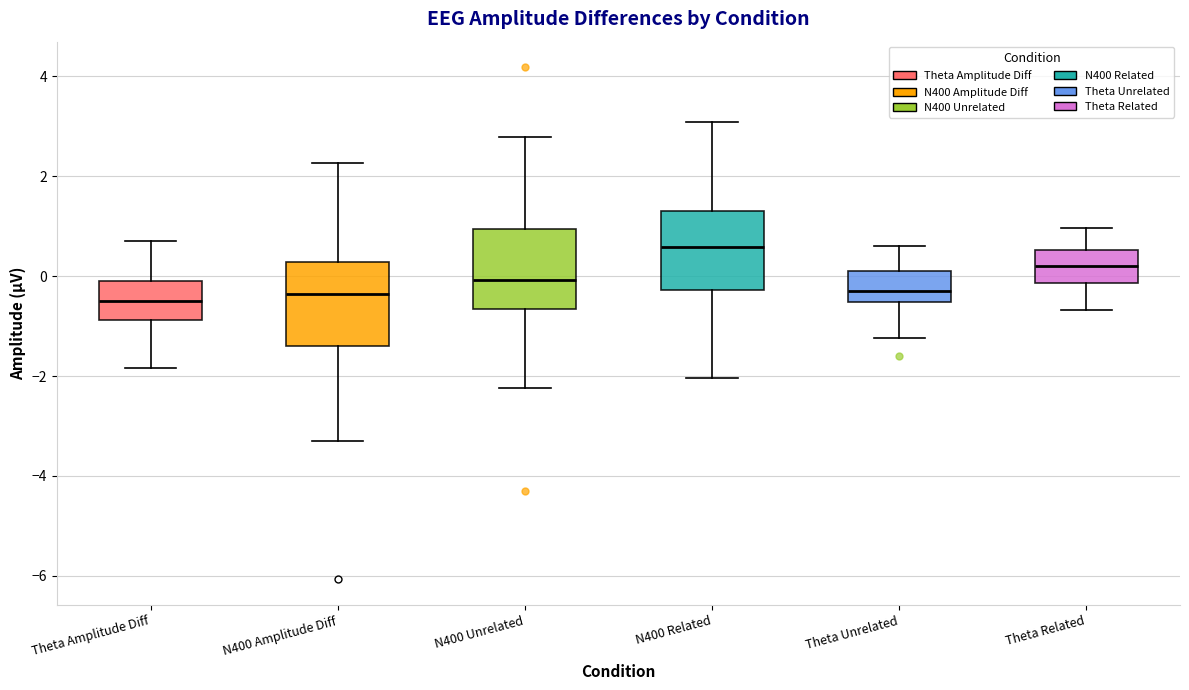

Reading left to right, read every box against the y-axis: the position of its median line, the range the box covers, and the ends of its whiskers. The values are not printed on the chart, so give them approximately, as read against the axis.

Theta Amplitude Diff: median -0.6, box -0.8 to 0.0, whiskers -1.8 to 0.8
N400 Amplitude Diff: median -0.4, box -1.4 to 0.2, whiskers -3.4 to 2.2
N400 Unrelated: median 0.0, box -0.6 to 1.0, whiskers -2.2 to 2.8
N400 Related: median 0.6, box -0.2 to 1.2, whiskers -2.0 to 3.0
Theta Unrelated: median -0.2, box -0.6 to 0.2, whiskers -1.2 to 0.6
Theta Related: median 0.2, box -0.2 to 0.6, whiskers -0.6 to 1.0